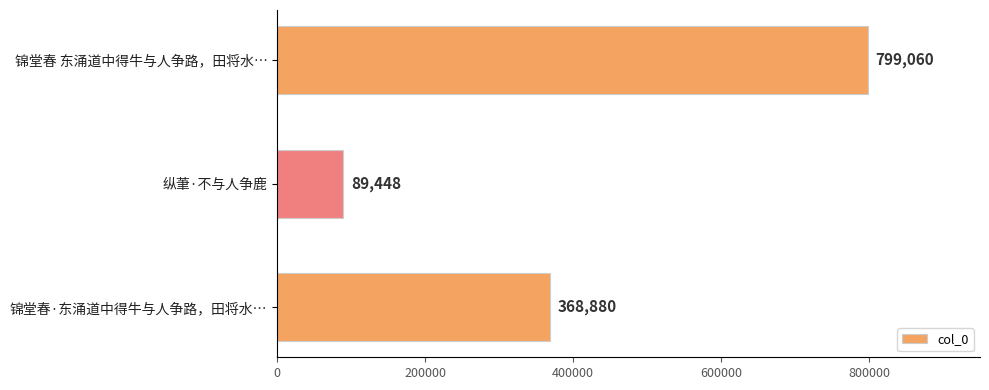

How many data points does each series have?

3